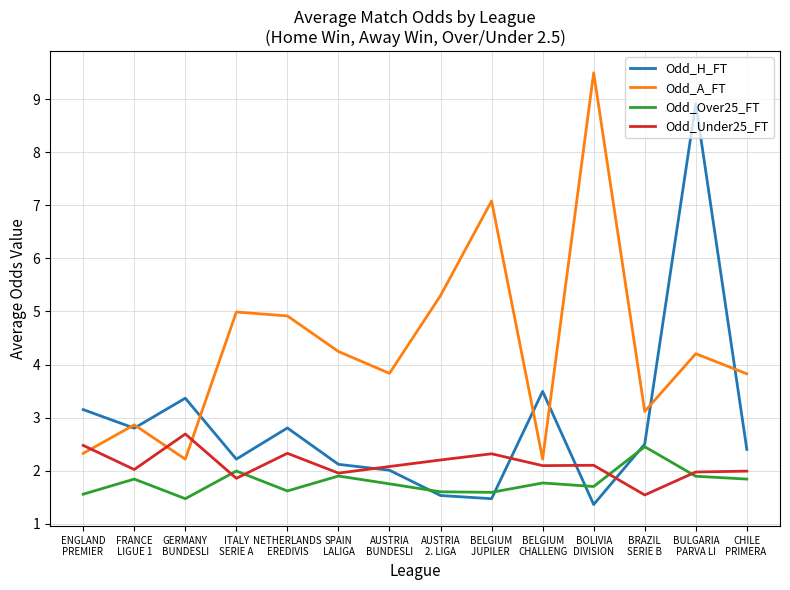

Where does the Odd_A_FT series first go above 4?

ITALY
SERIE A